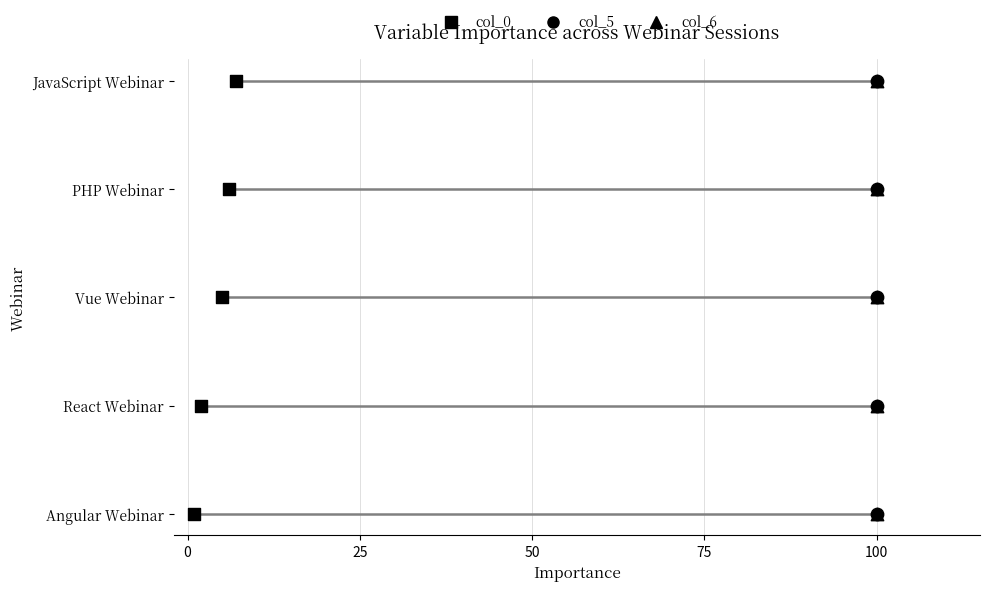

Which series has the widest spread of Y values?

col_0